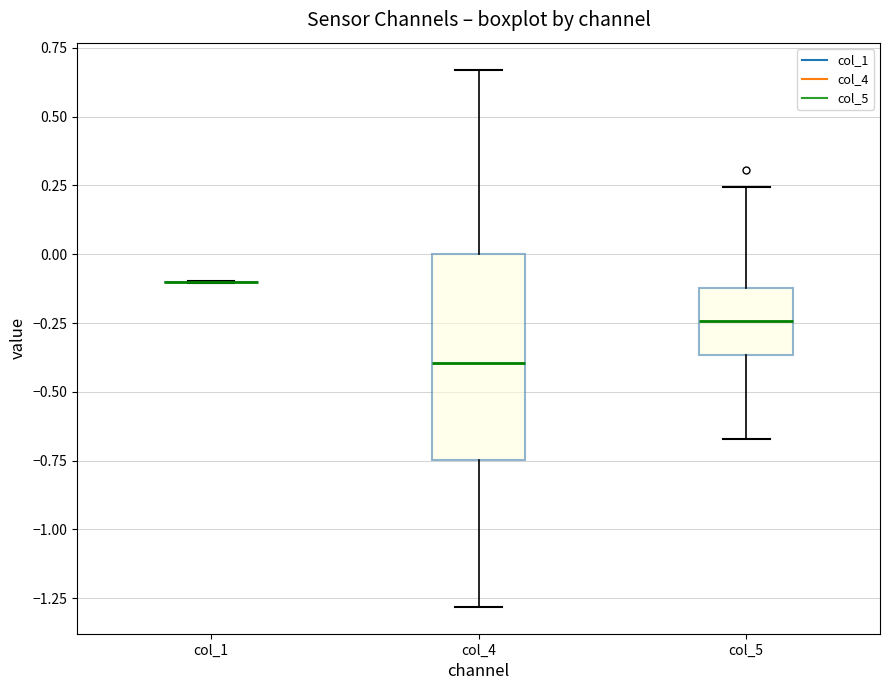

Reading left to right, transcribe this box plot: for each box, give where its median line is, the range the box spans, and where its two whiskers end, as read against the y-axis. The values are not printed on the chart, so give them approximately, as read against the axis.

col_1: box collapsed to a line at -0.10, whiskers -0.10 to -0.10
col_4: median -0.40, box -0.75 to 0.00, whiskers -1.30 to 0.65
col_5: median -0.25, box -0.35 to -0.10, whiskers -0.65 to 0.25